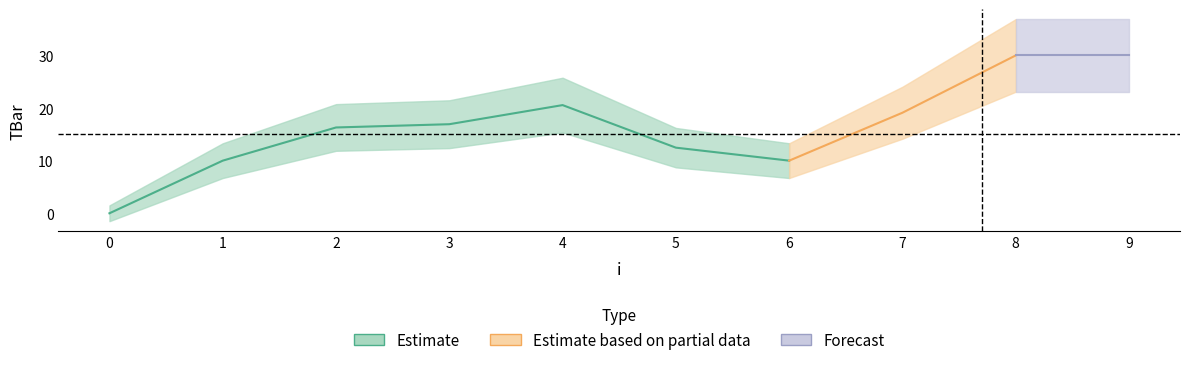

Rank the categories by value from highest to lowest.

8, 9, 4, 7, 3, 2, 5, 1, 6, 0